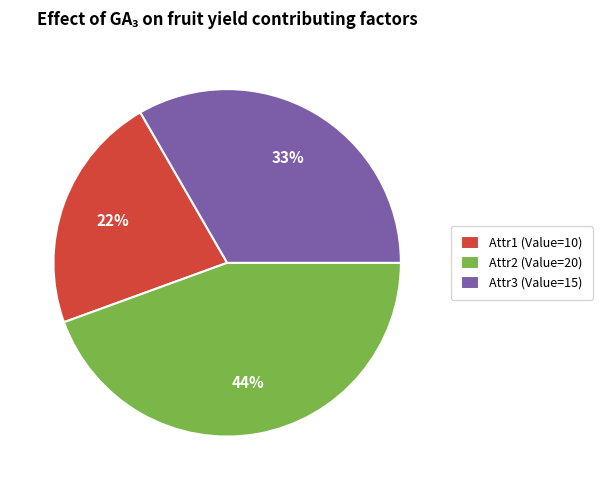

Which slice is the largest?

Attr2